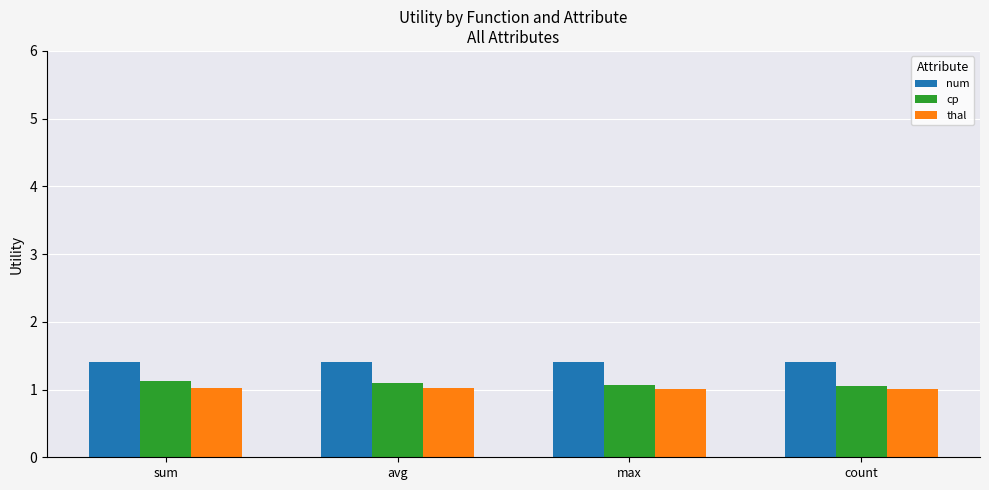

What is the average value of the num series?

1.4